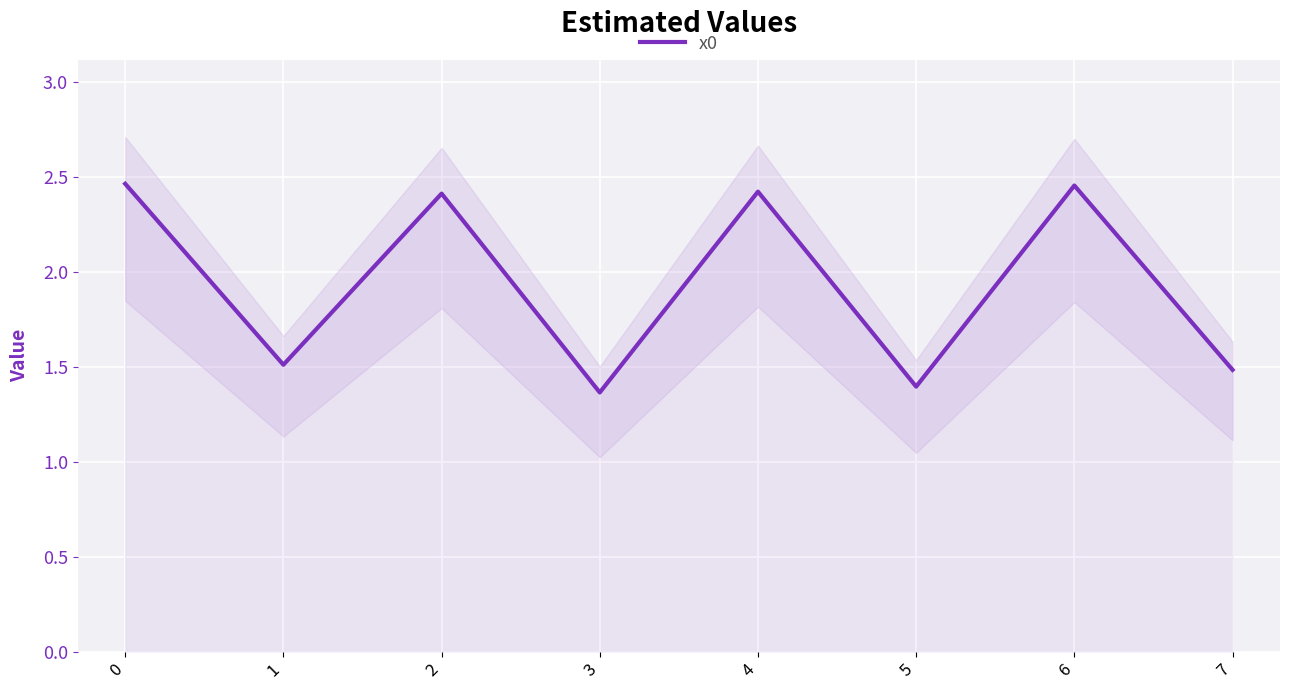

How many interior local peaks (higher than both neighbors) does the data have?

3